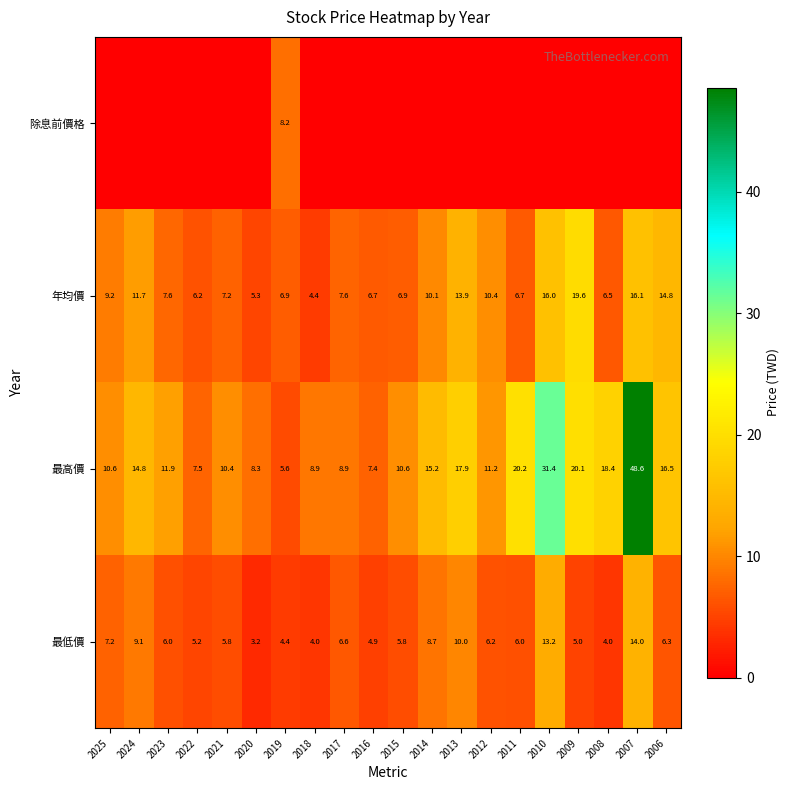

What is the sum of the 最低價 values at 2023 and 2020?

9.2